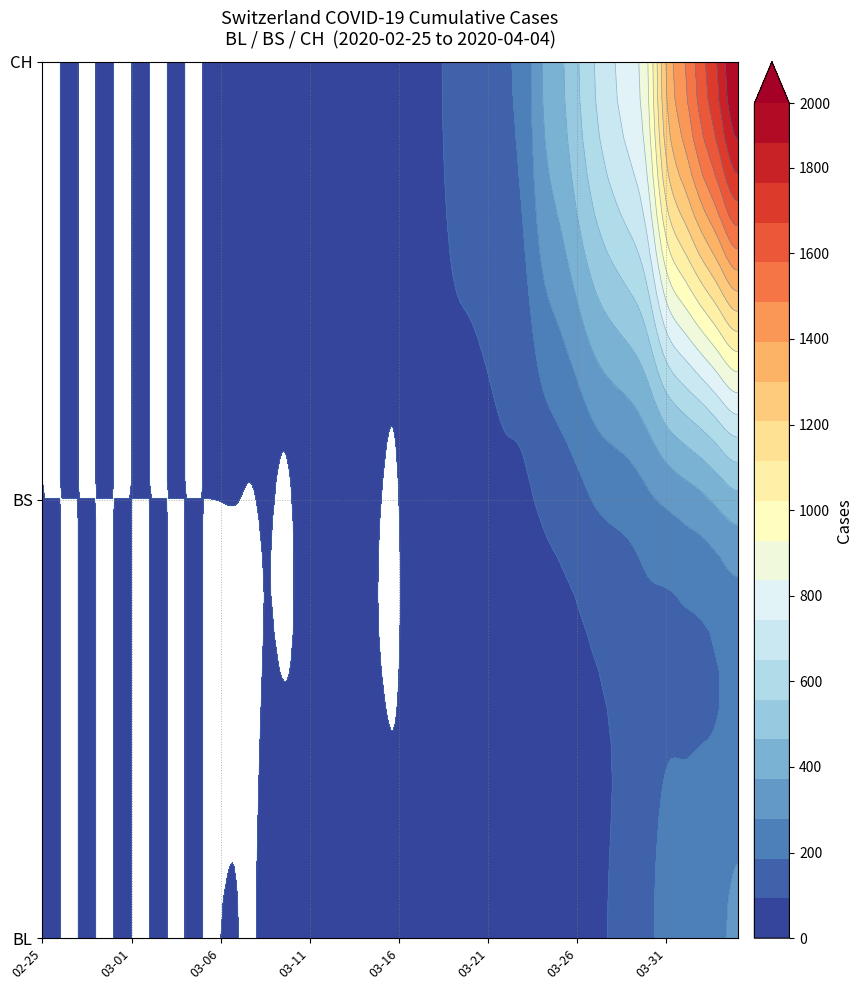

Is the value of CH at 27 greater than the value of BL at 0?

Yes